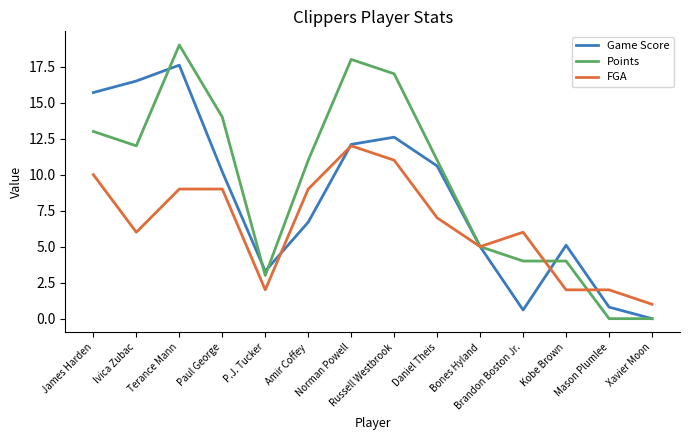

Where is the first local minimum for FGA?

Ivica Zubac